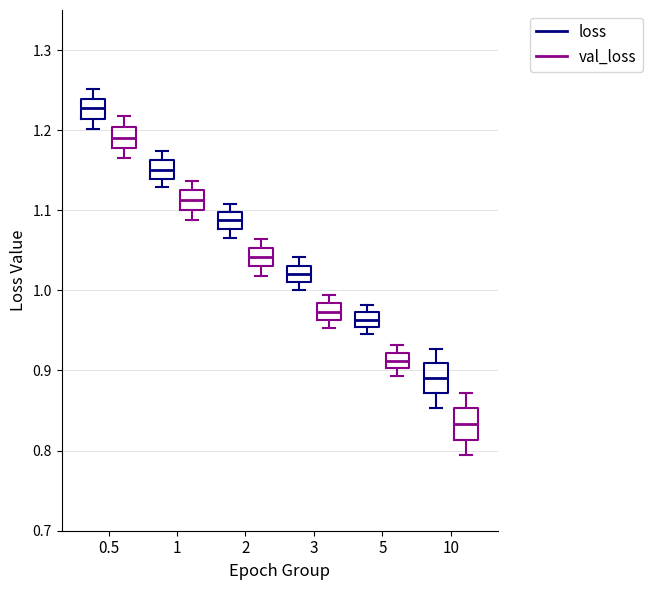

Where is the lower edge of the box for 10 (val_loss) on the y-axis? The values are not printed on the chart, so give them approximately, as read against the axis.

0.81